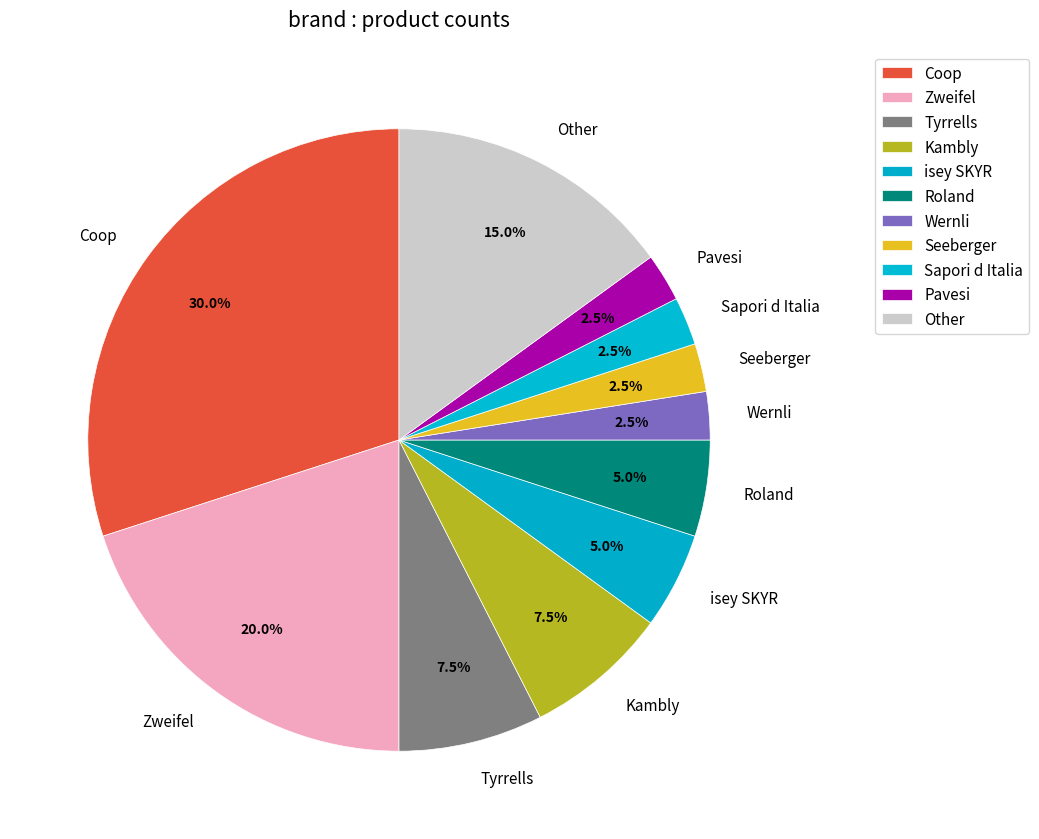

True or false: Roland accounts for 20% of the total.

False